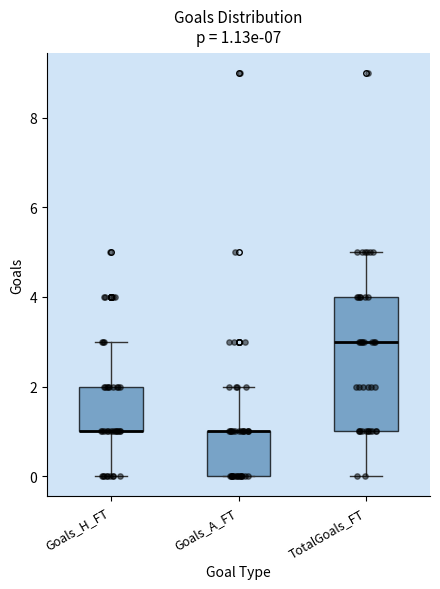

Which box is the tallest, from its lower edge to its upper edge?

TotalGoals_FT